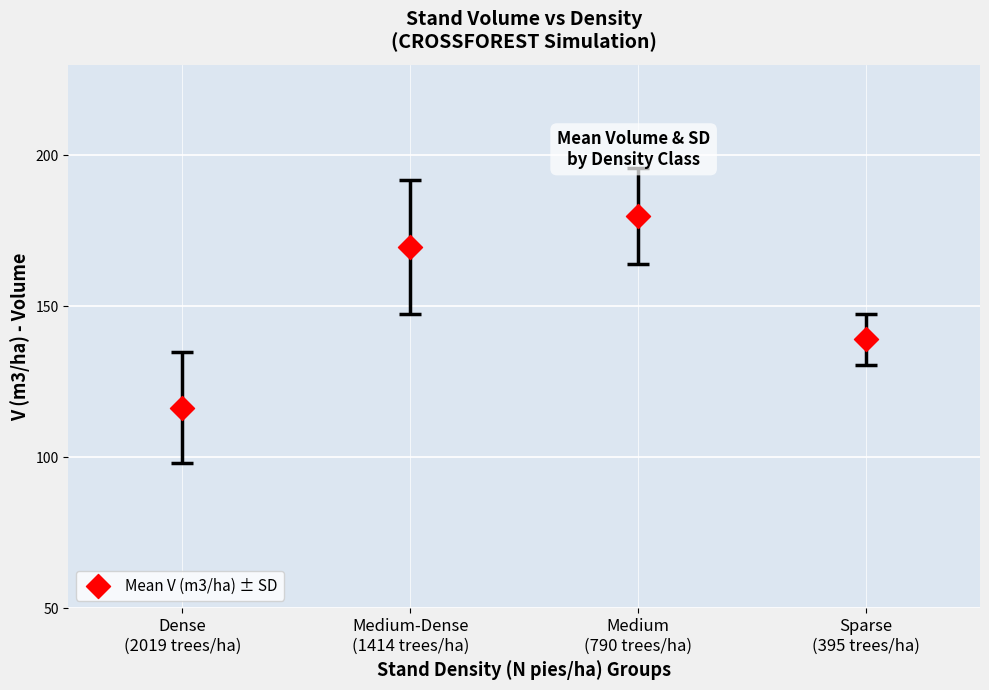

What Y value in the scatter plot is closest to 148?

139.0